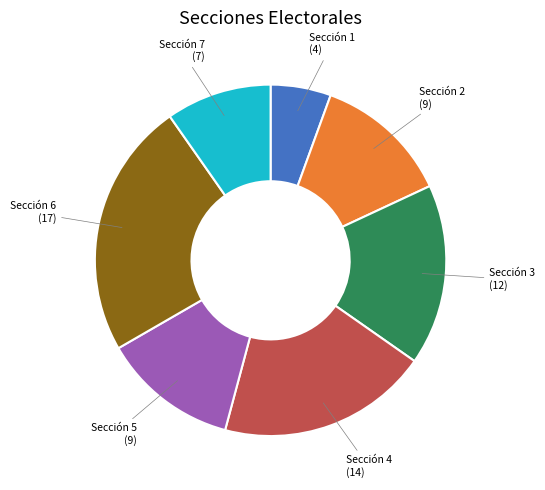

Is there a majority slice in this chart?

No